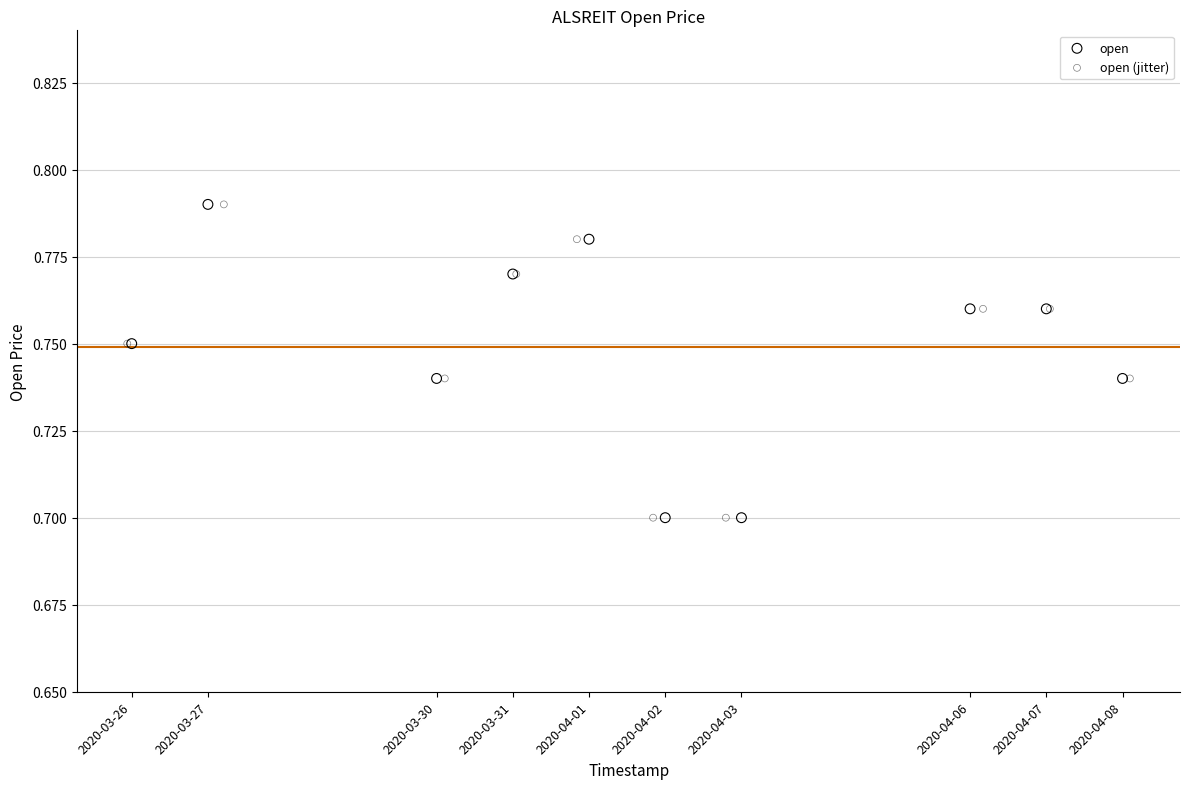

What are all the series names shown in the legend?

open, open (jitter)